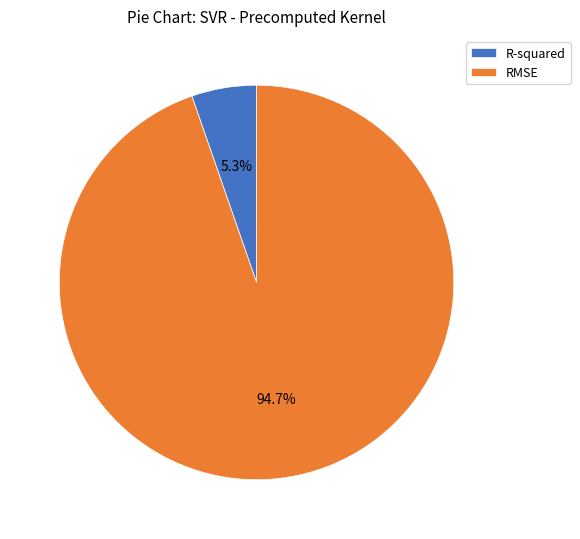

Between RMSE and R-squared, which is larger?

RMSE